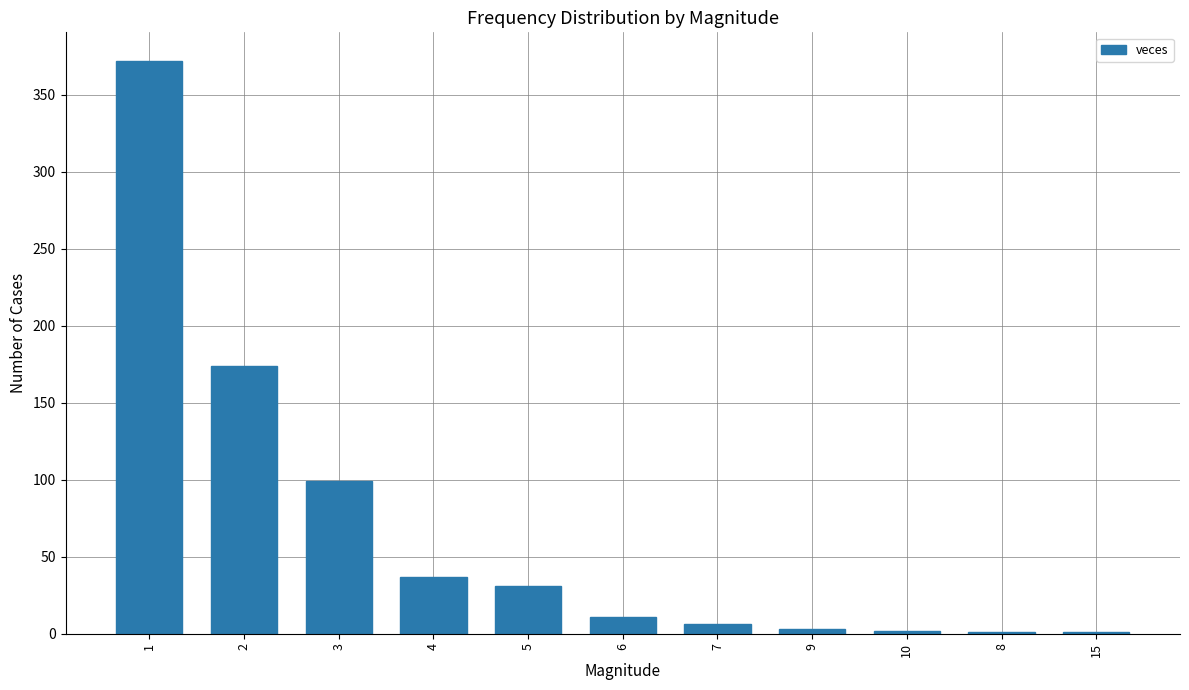

What is the maximum value shown in the chart?

372